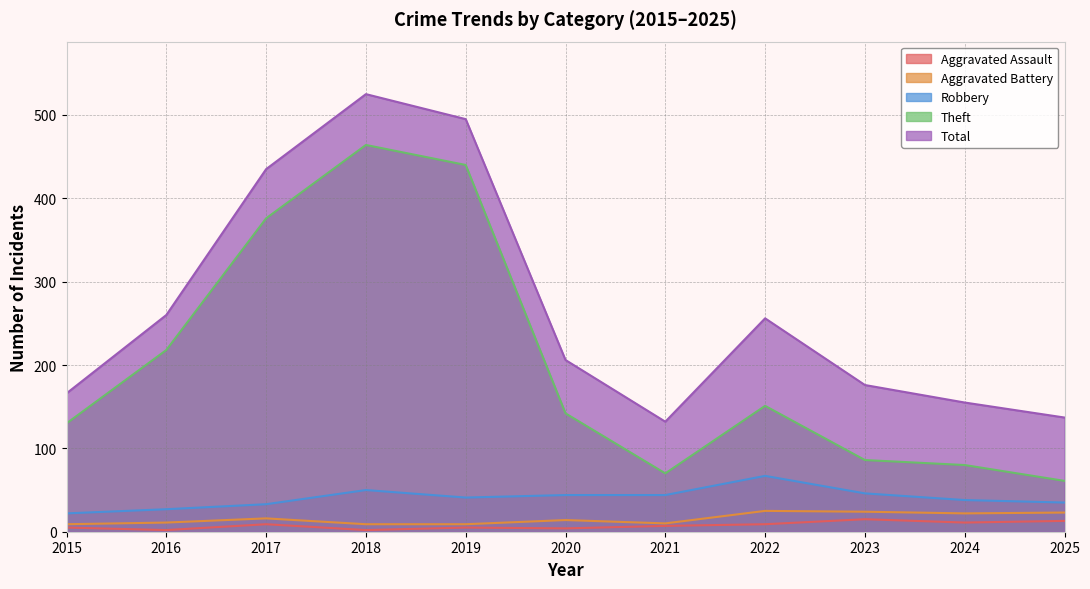

True or false: Aggravated Battery and Robbery cross at least once.

False